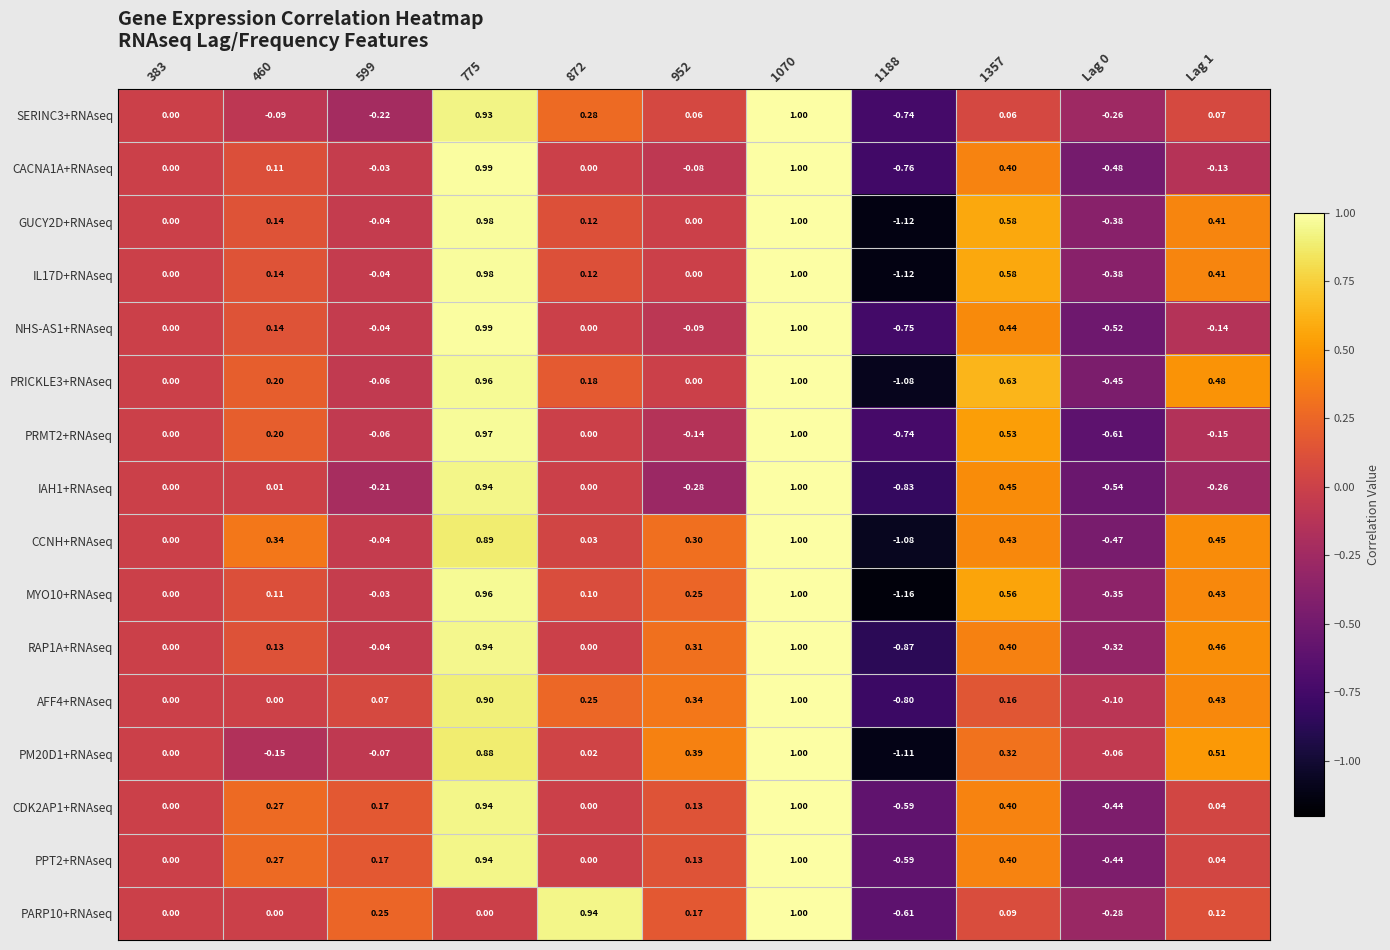

Is the value of PM20D1+RNAseq at Lag 0 greater than the value of CDK2AP1+RNAseq at Lag 0?

Yes